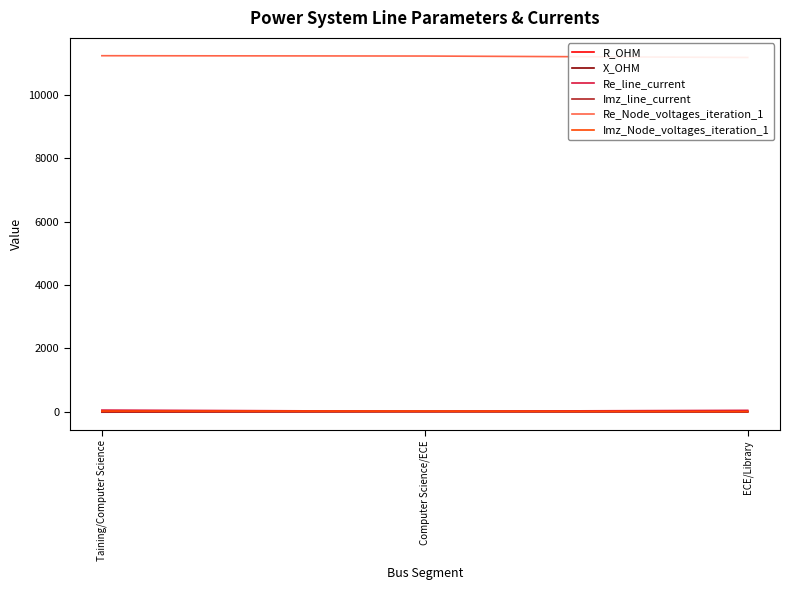

Reading left to right, list all the values displayed in this chart.

R_OHM: 0.5	0.9	0.9
X_OHM: 0.3	0.7	0.7
Re_line_current: 45.3	8.0	37.3
Imz_line_current: -21.0	-4.2	-16.8
Re_Node_voltages_iteration_1: 11242.7	11232.6	11187.4
Imz_Node_voltages_iteration_1: 14.1	12.2	1.1